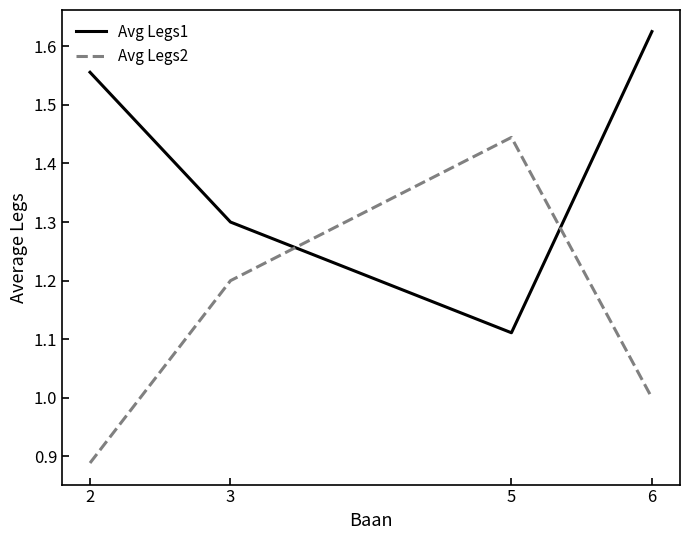

Is it true that Avg Legs2 equals 1.2 at 3?

True